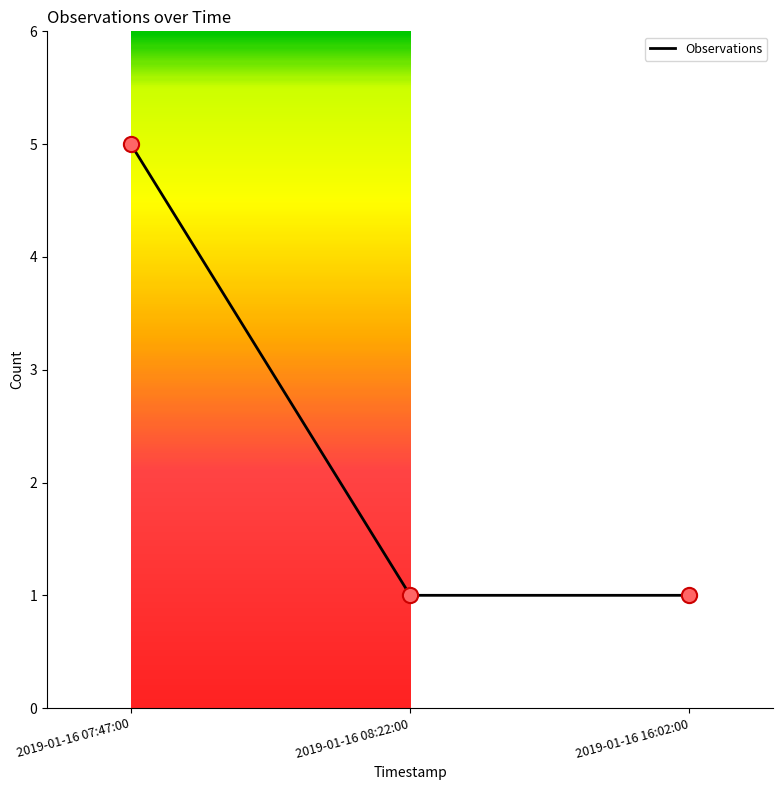

Between 2019-01-16 07:47:00 and 2019-01-16 16:02:00, which is larger?

2019-01-16 07:47:00